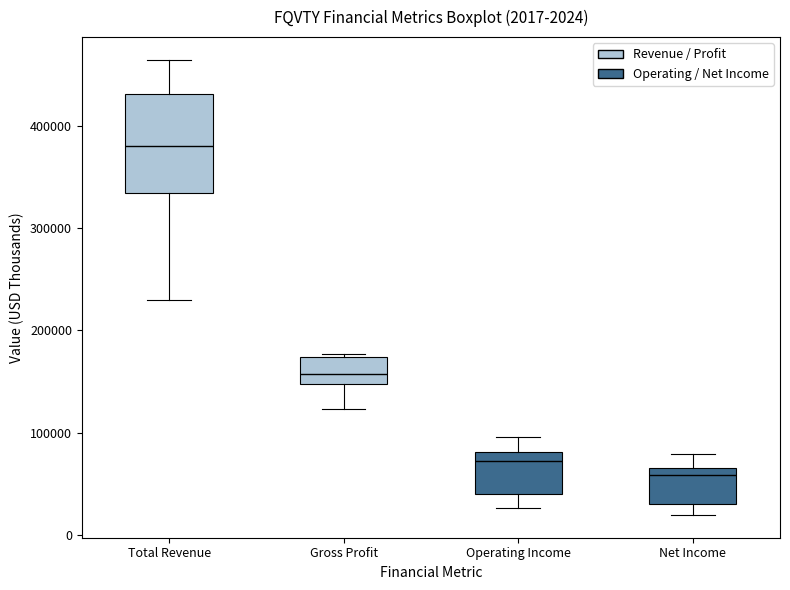

Which box is the tallest, from its lower edge to its upper edge?

Total Revenue